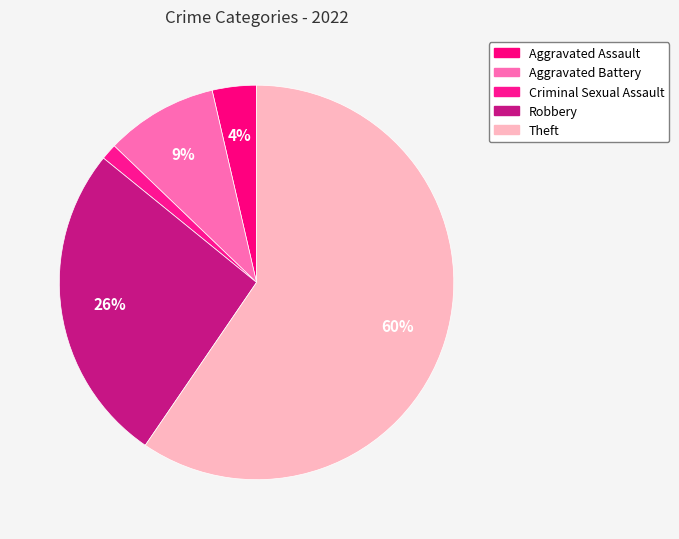

Count the number of slices in the pie.

5